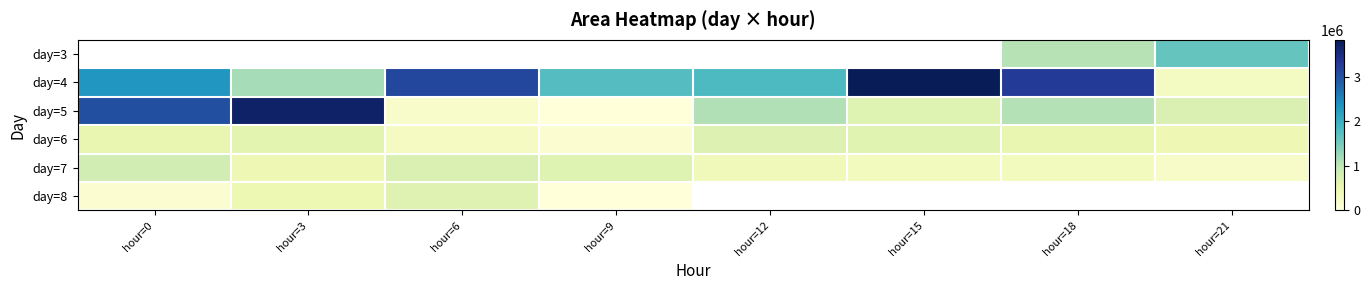

What is the highest value of the day=5 series?

3714375.0